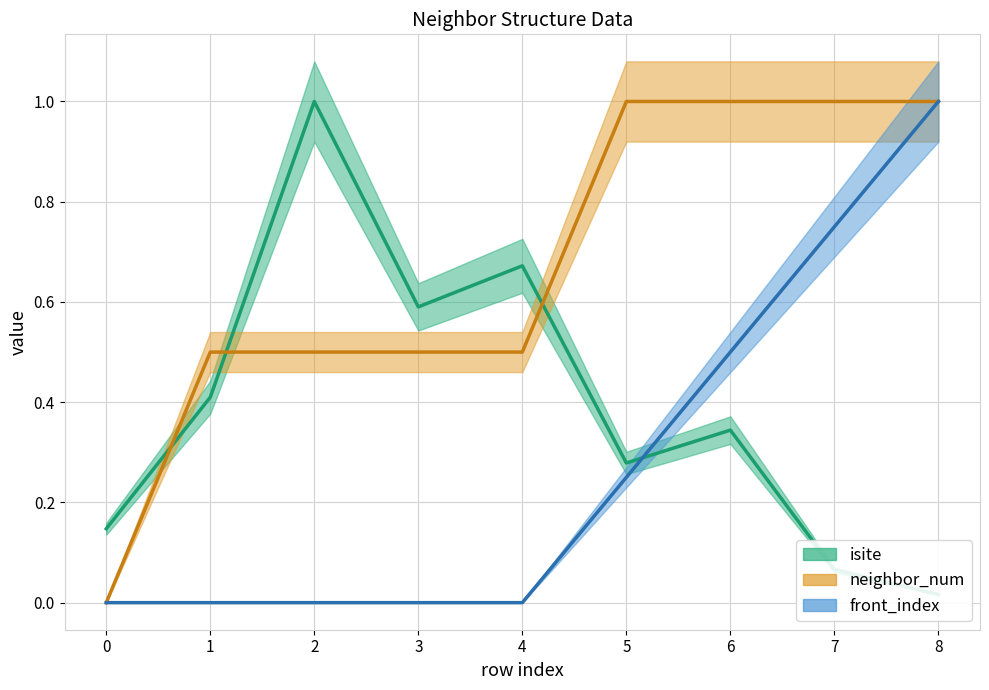

What is the highest value of the isite series?

1.0